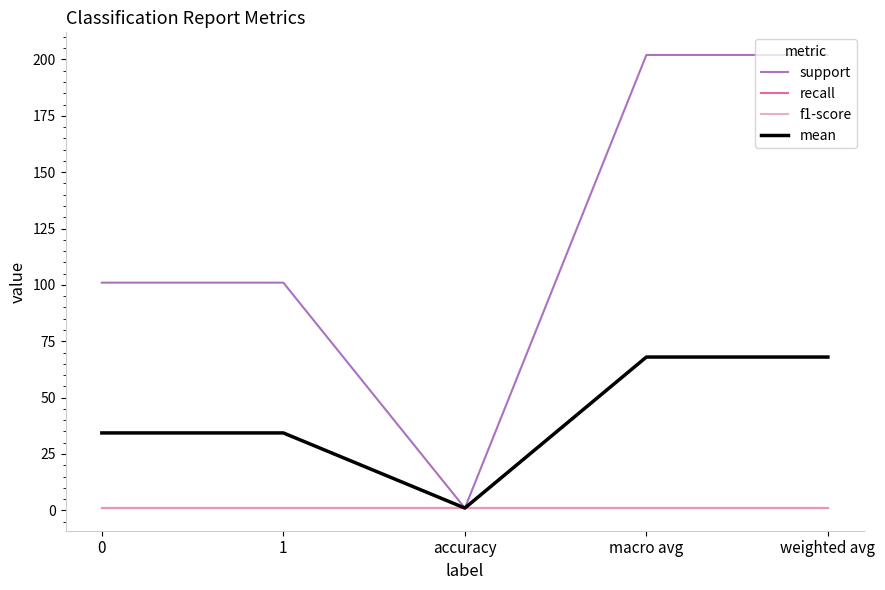

What is the value of the mean point at the 4th from the left?

68.0